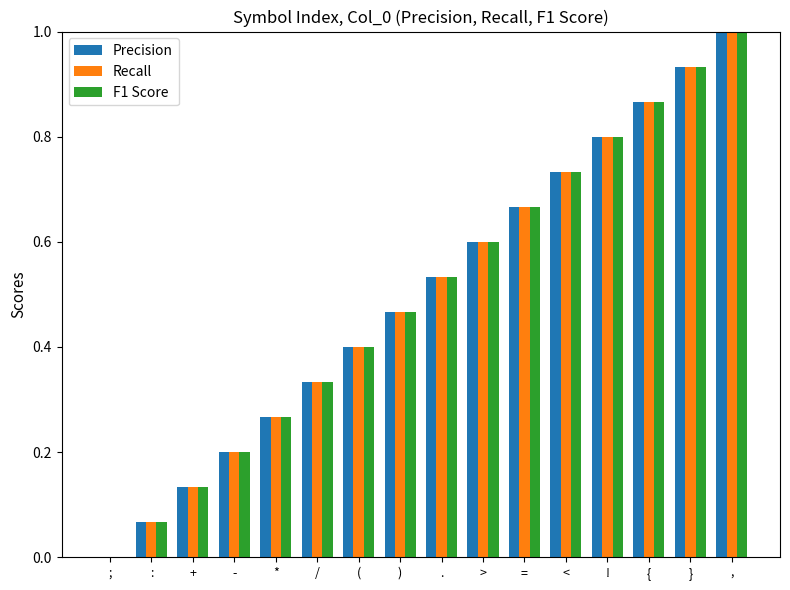

What is the total value across all series at )?

1.4